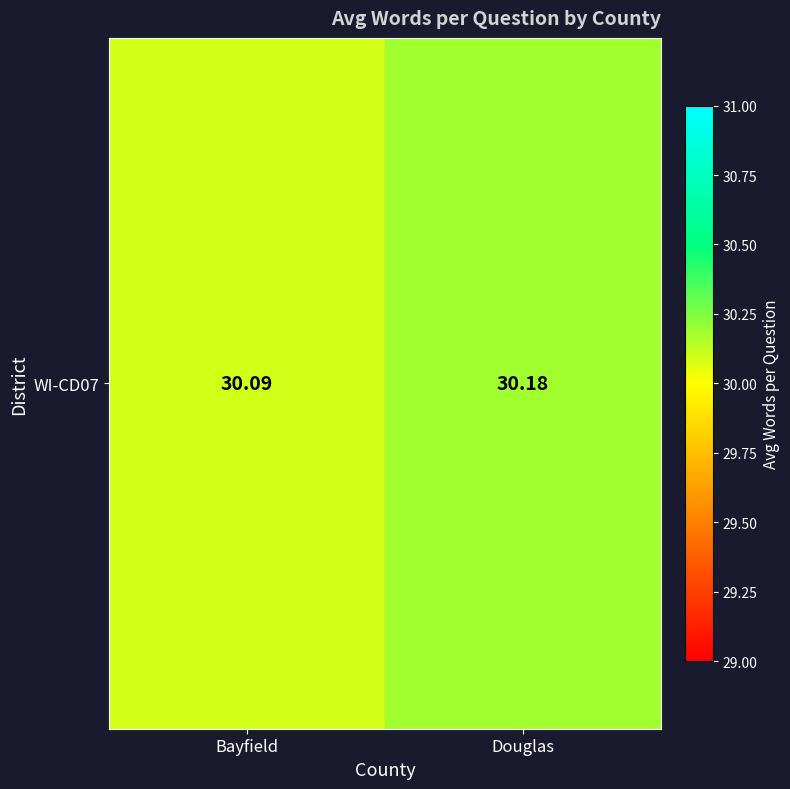

What is the difference between the values at Bayfield and Douglas?

0.1